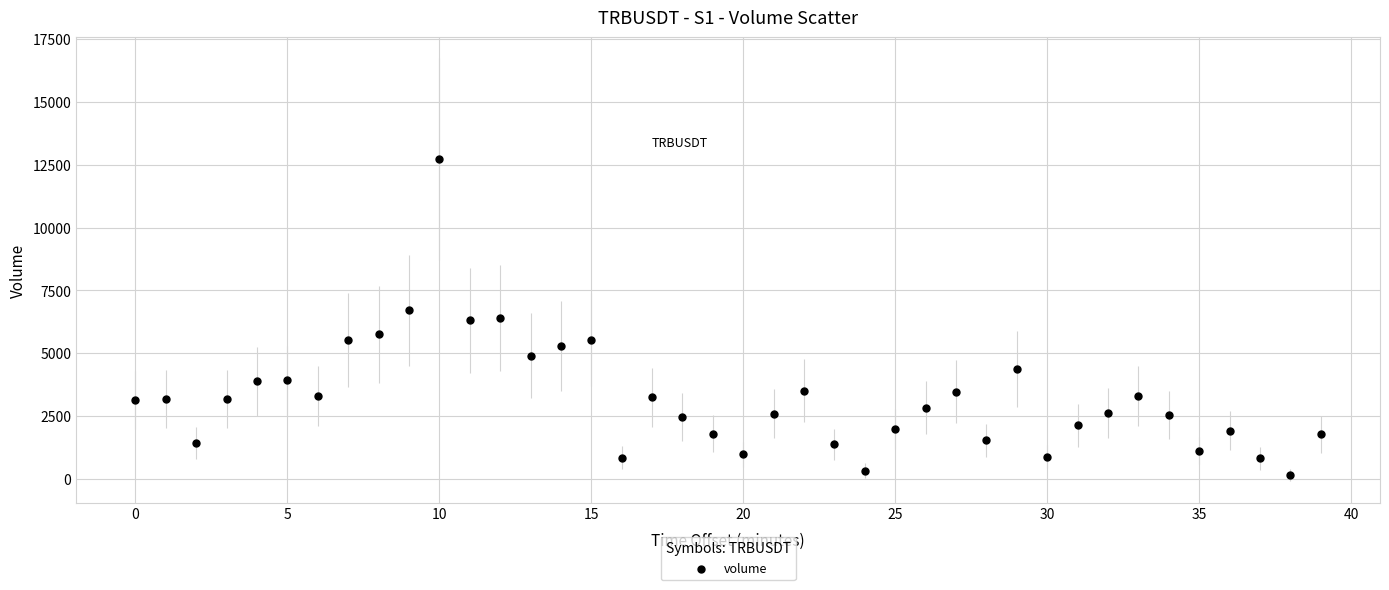

What is the range of Y values (max minus min)?

12561.6